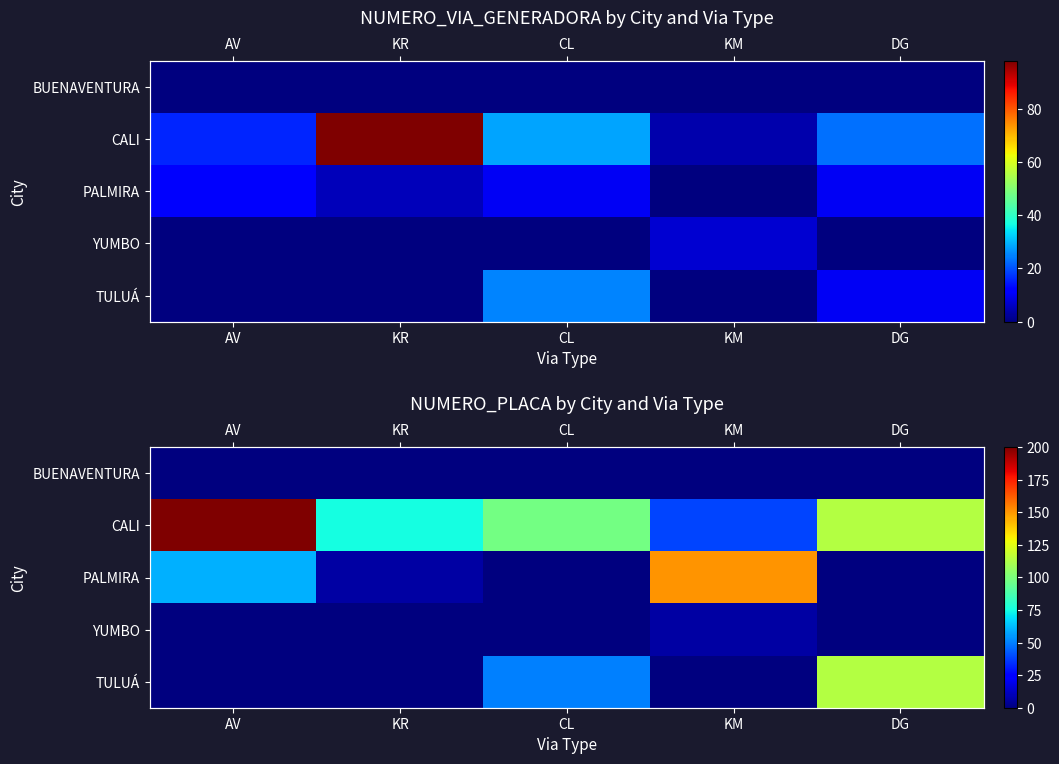

True or false: TULUÁ has a value of 114 at DG.

True